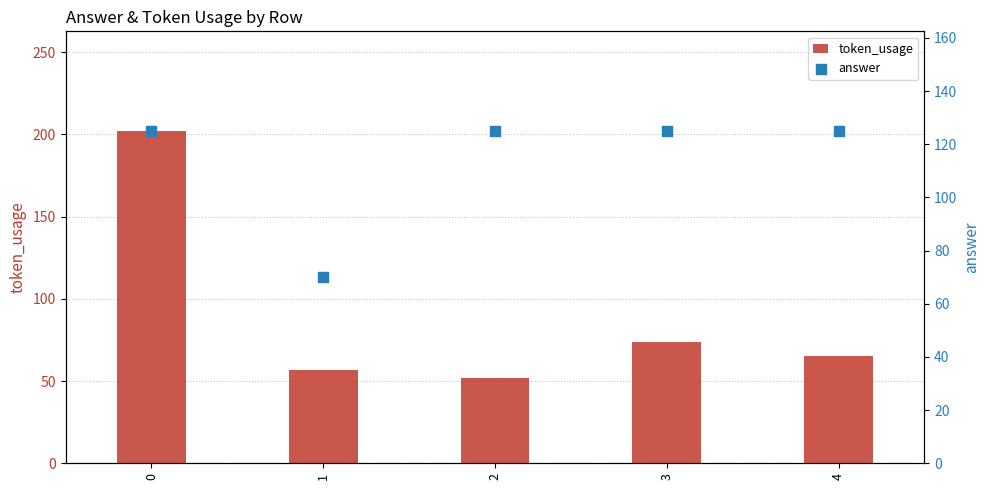

Which series reaches the maximum Y coordinate?

token_usage